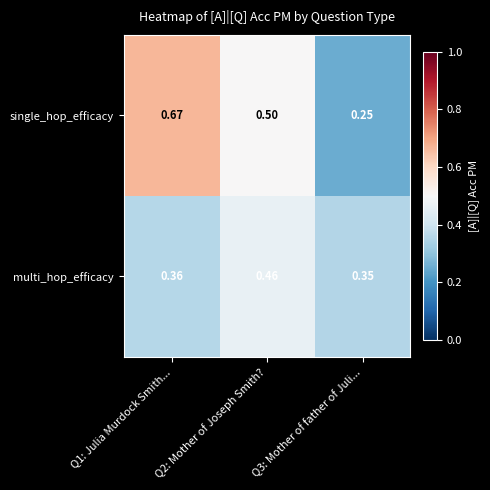

Which series changed the most between Q1: Julia Murdock Smith... and Q3: Mother of father of Juli...?

single_hop_efficacy